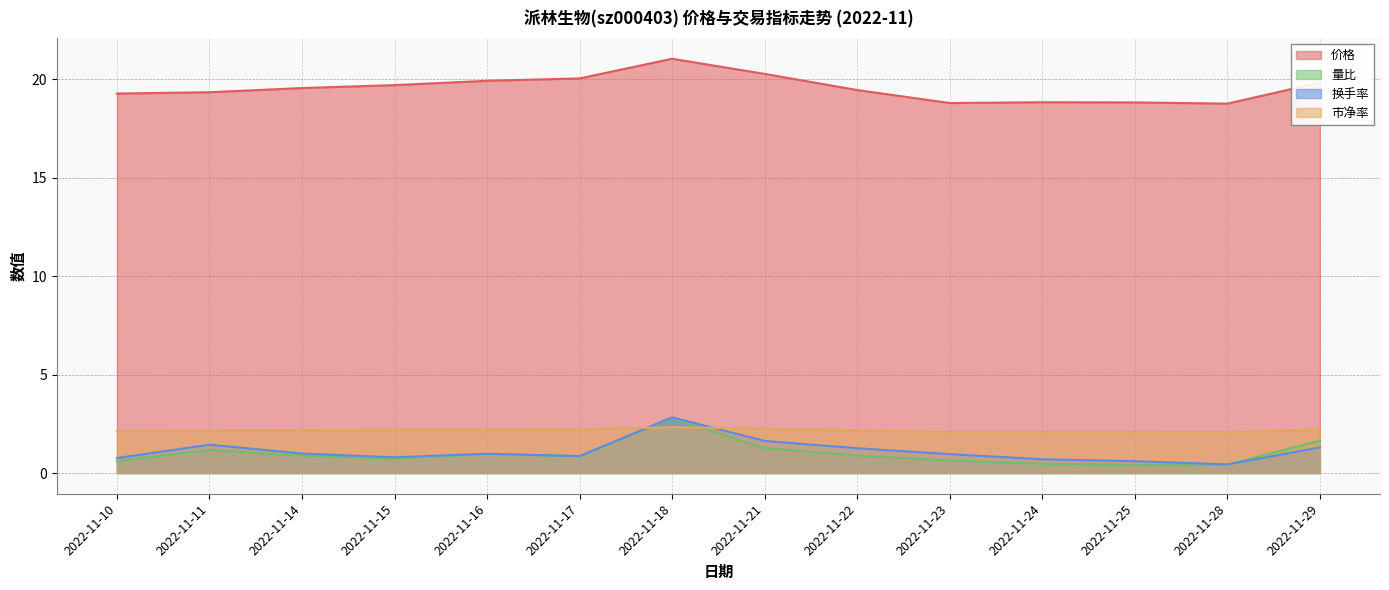

True or false: 市净率 and 价格 cross at least once.

False